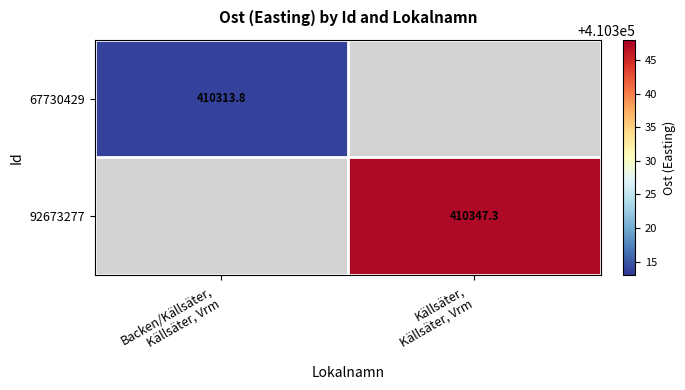

Where is 67730429 nearest to the value 410313?

Backen/Källsäter, Källsäter, Vrm